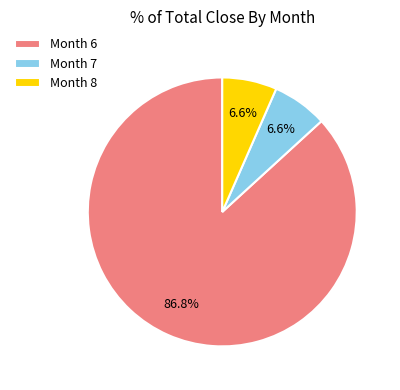

Count the number of slices in the pie.

3